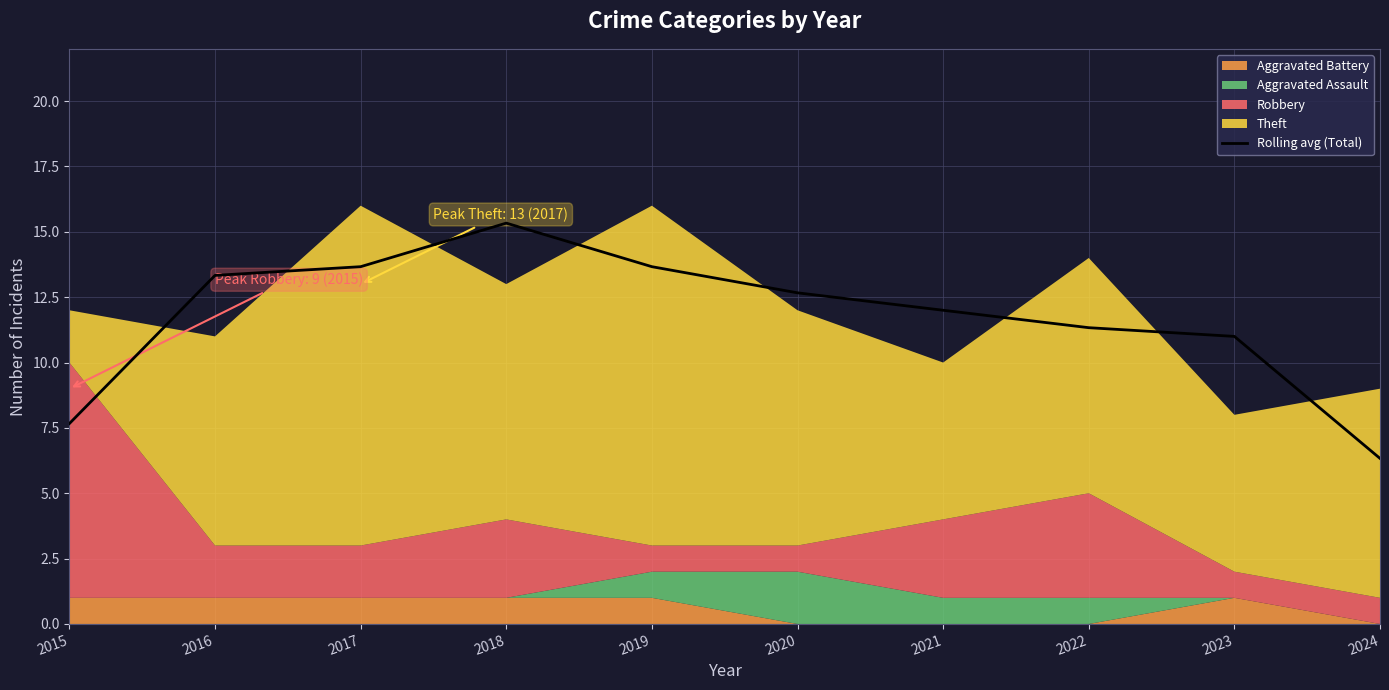

What is the average value?

11.7